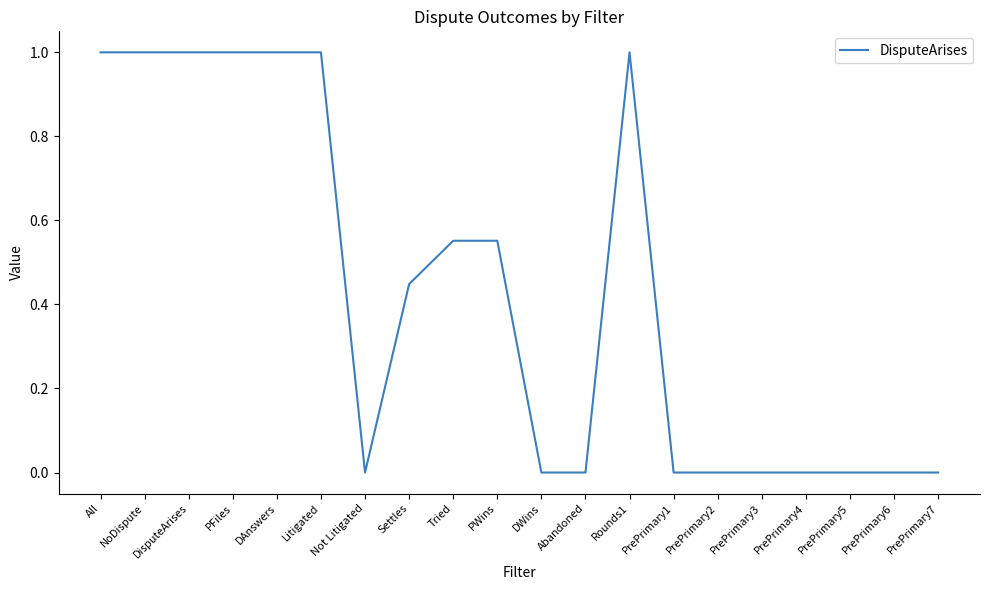

Count the values in the range 0 to 1.

20